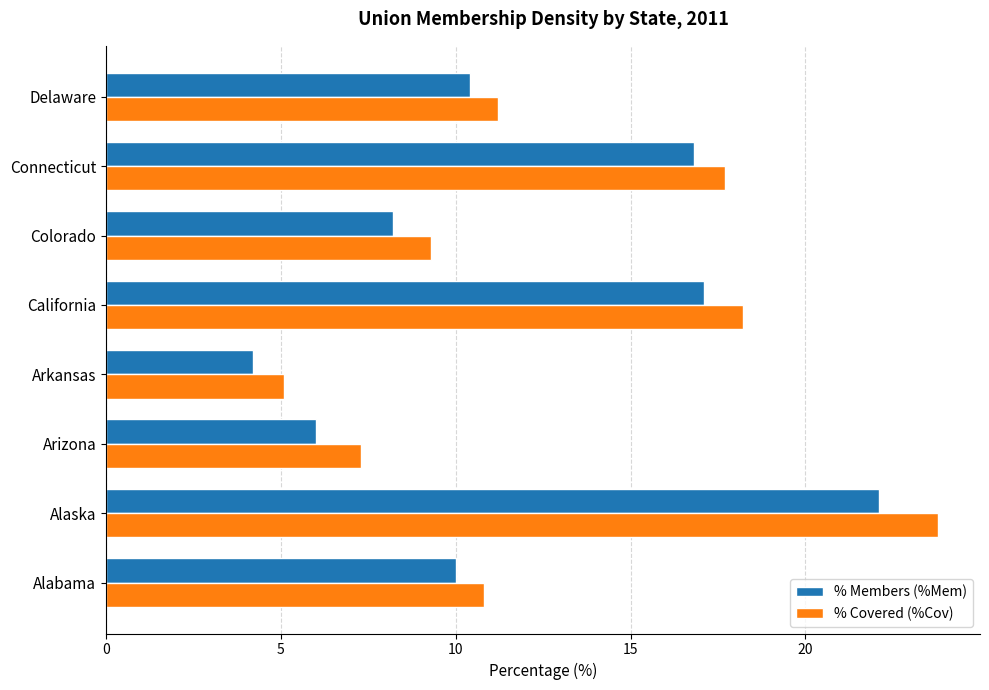

What is the difference between the second highest and second lowest values in the % Covered (%Cov) series?

10.9